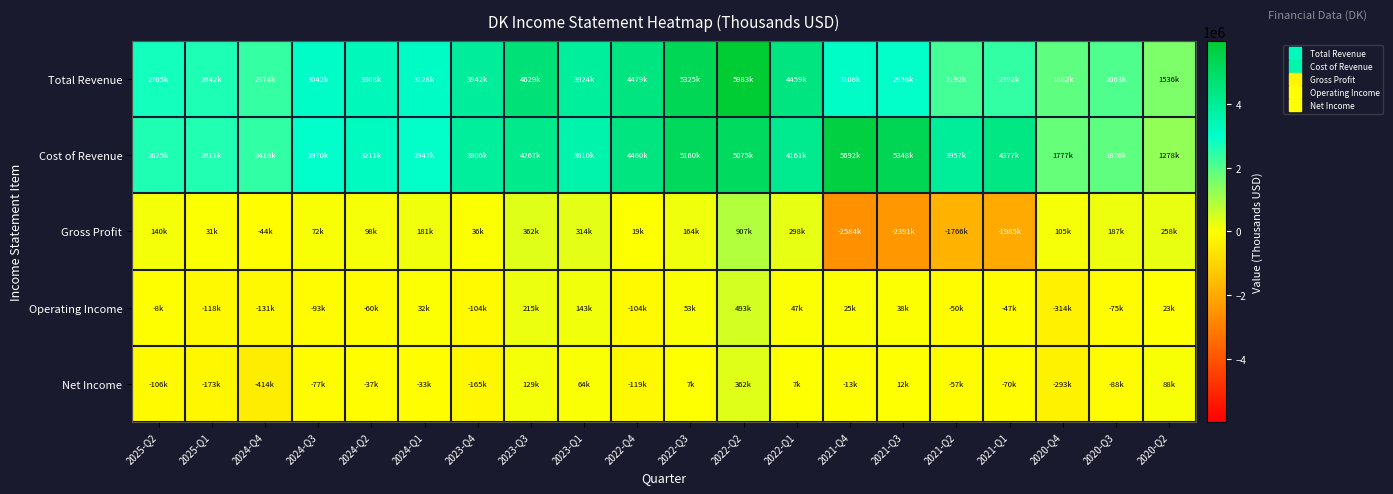

What is the difference between the highest and lowest values at 2021-Q3?

7739300